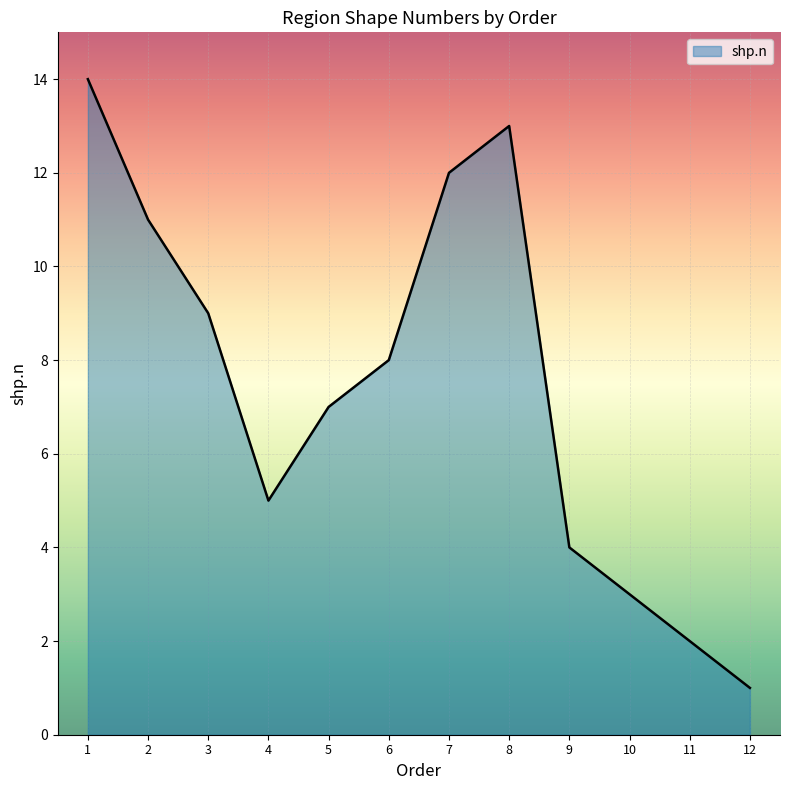

List the labels in order of value, smallest first.

12, 11, 10, 9, 4, 5, 6, 3, 2, 7, 8, 1